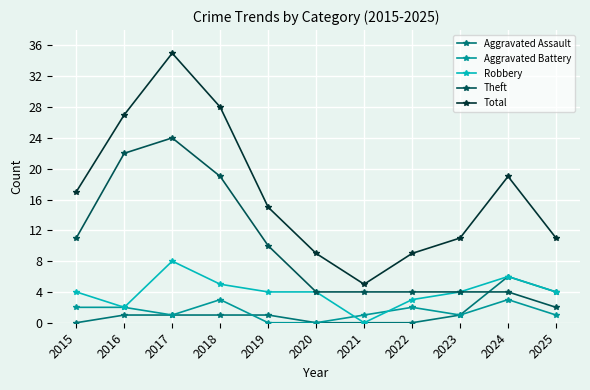

Rank the series by their maximum value, from lowest to highest.

Aggravated Battery, Aggravated Assault, Robbery, Theft, Total